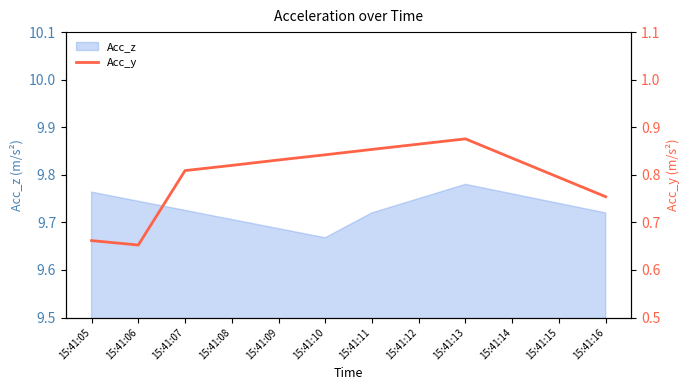

The value of Acc_z at 15:41:05 is 5.0. True or false?

False